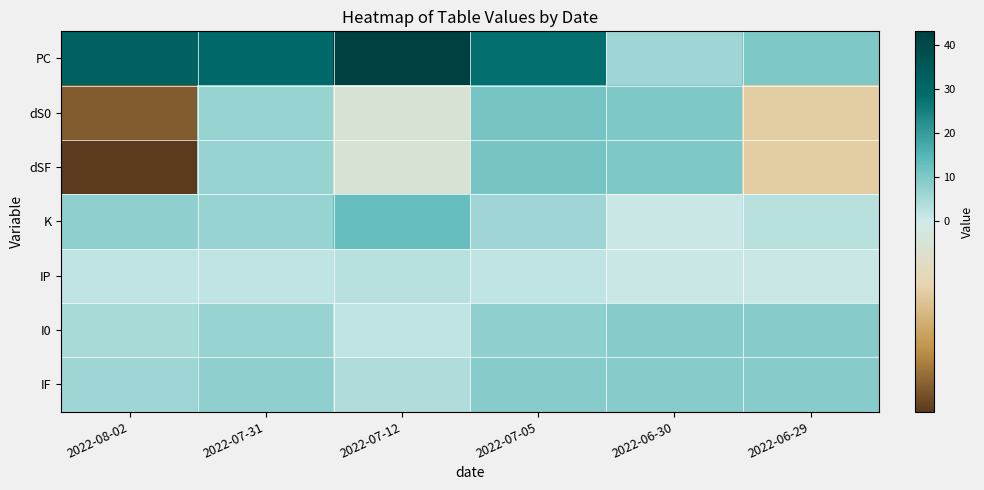

At how many categories does at least one series exceed 38?

1